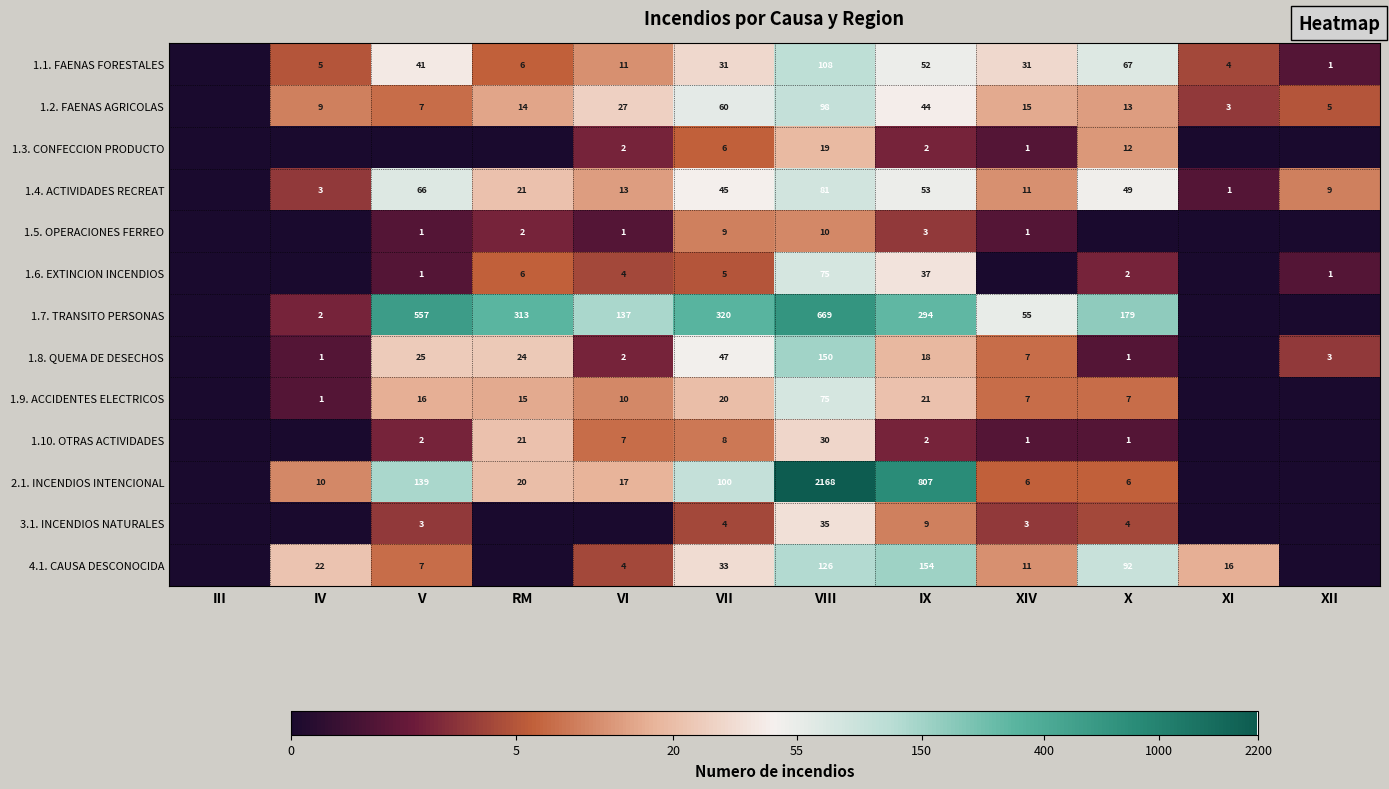

Is it true that 1.8. QUEMA DE DESECHOS equals 1 at X?

True